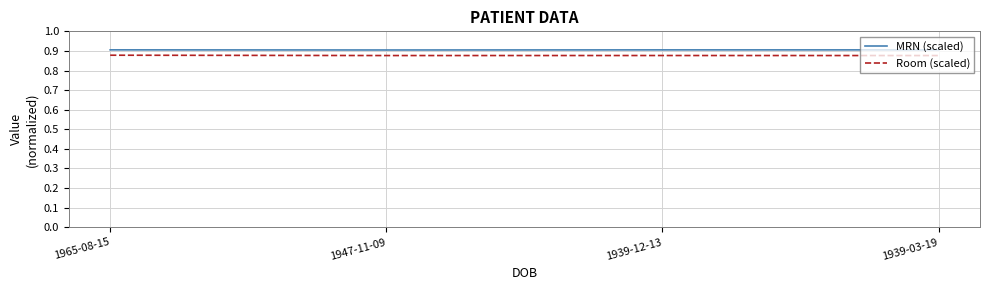

How many lines are shown in the chart?

2